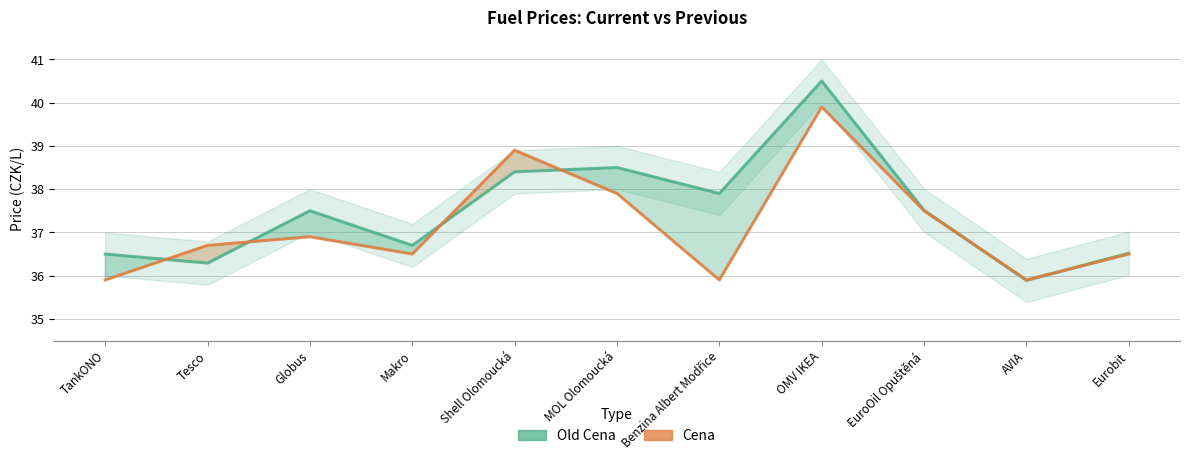

What position from the left is Eurobit?

11